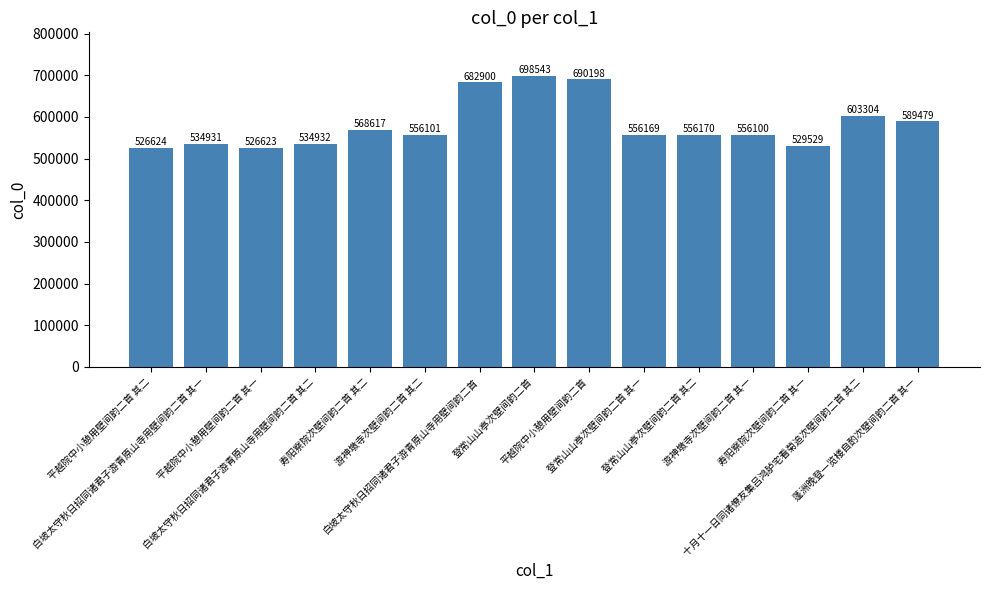

What is the sum of all values?

8710220